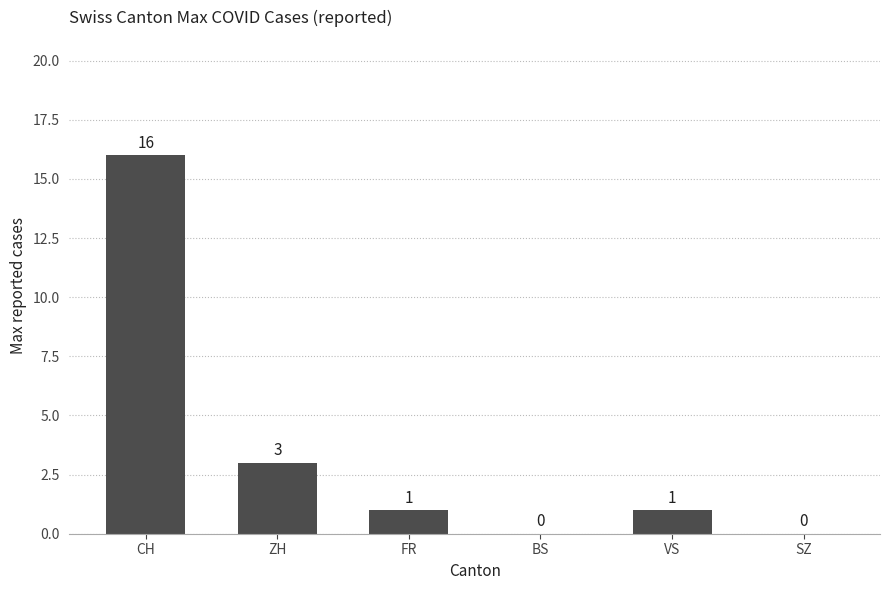

Count the number of categories in the chart.

6